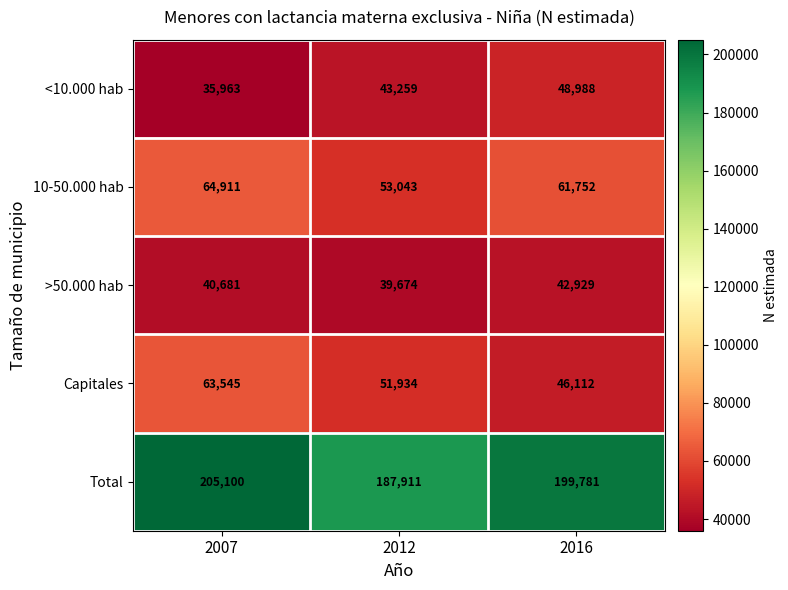

Reading left to right, transcribe all the data shown in this chart.

<10.000 hab: 35963	43259	48988
10-50.000 hab: 64911	53043	61752
>50.000 hab: 40681	39674	42929
Capitales: 63545	51934	46112
Total: 205100	187911	199781